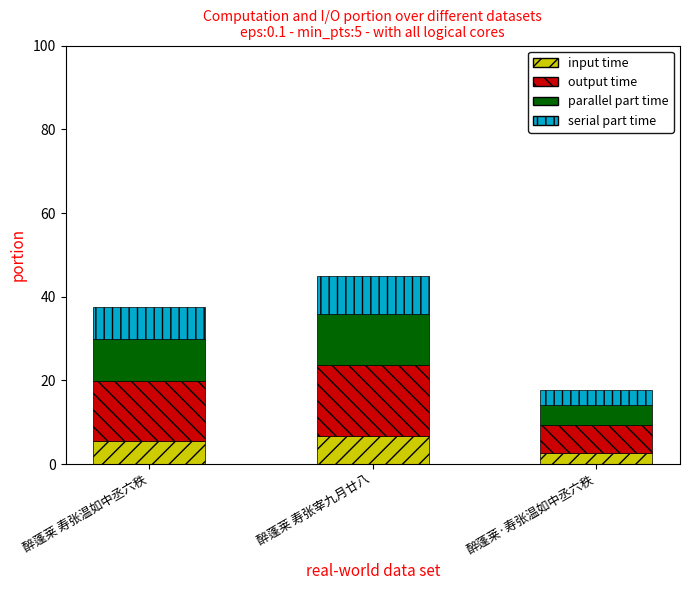

What is the highest value of the input time series?

6.7